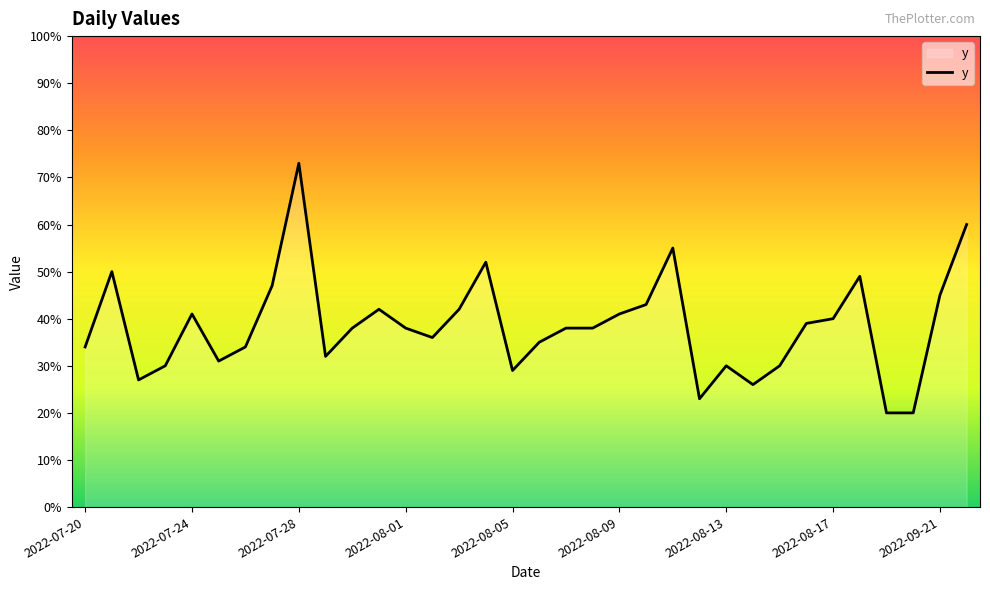

What is the minimum value shown in the chart?

20